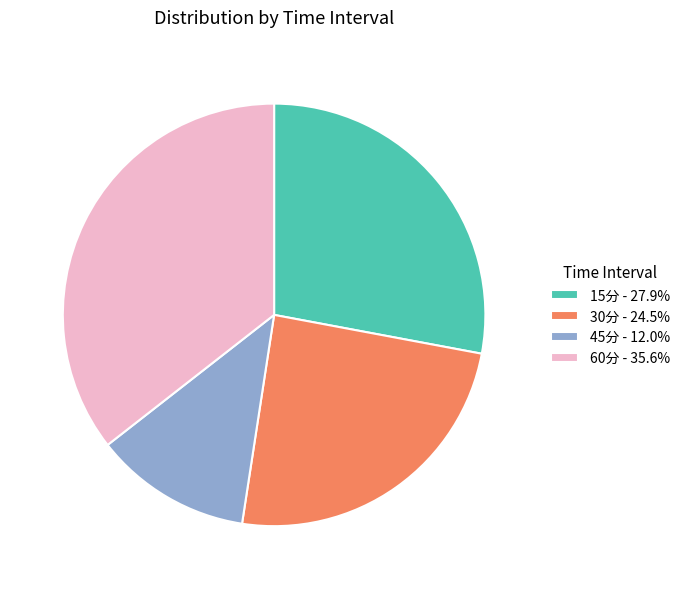

Do 45分 - 12.0% and 60分 - 35.6% together represent more than half of the pie?

No